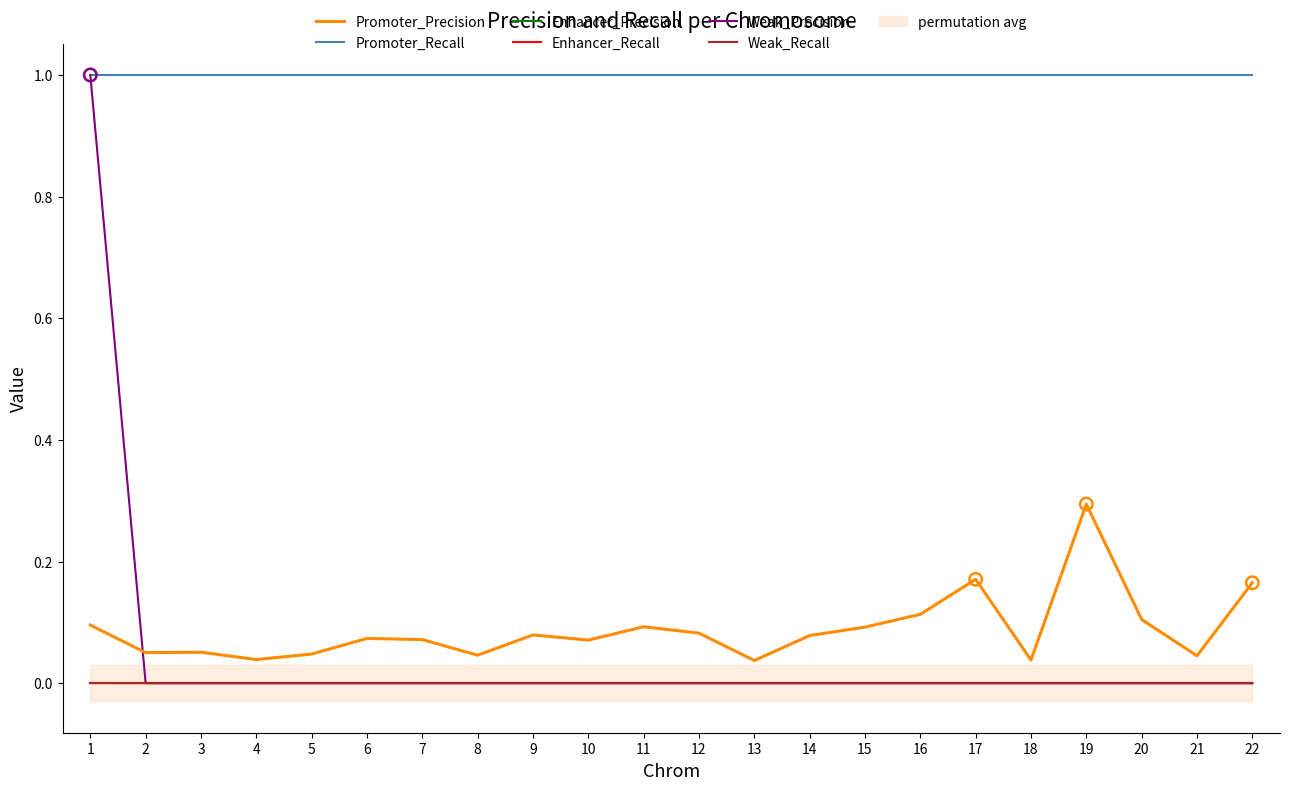

Which series has the widest spread of Y values?

Weak_Precision